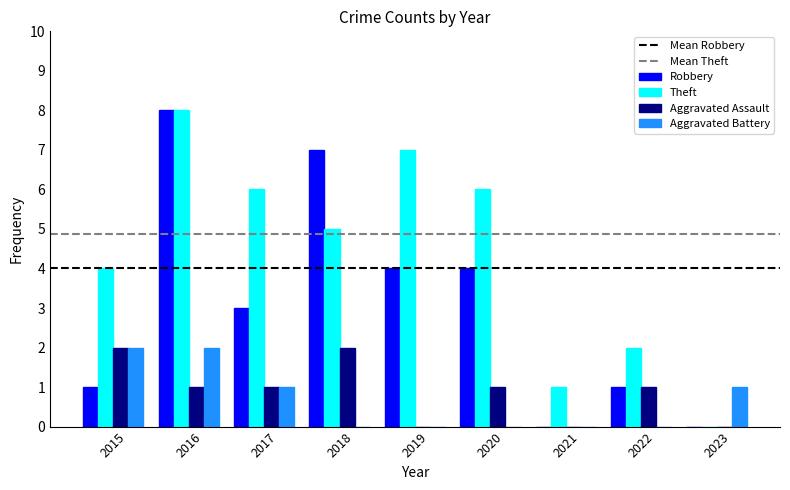

What is the maximum value shown in the chart?

8